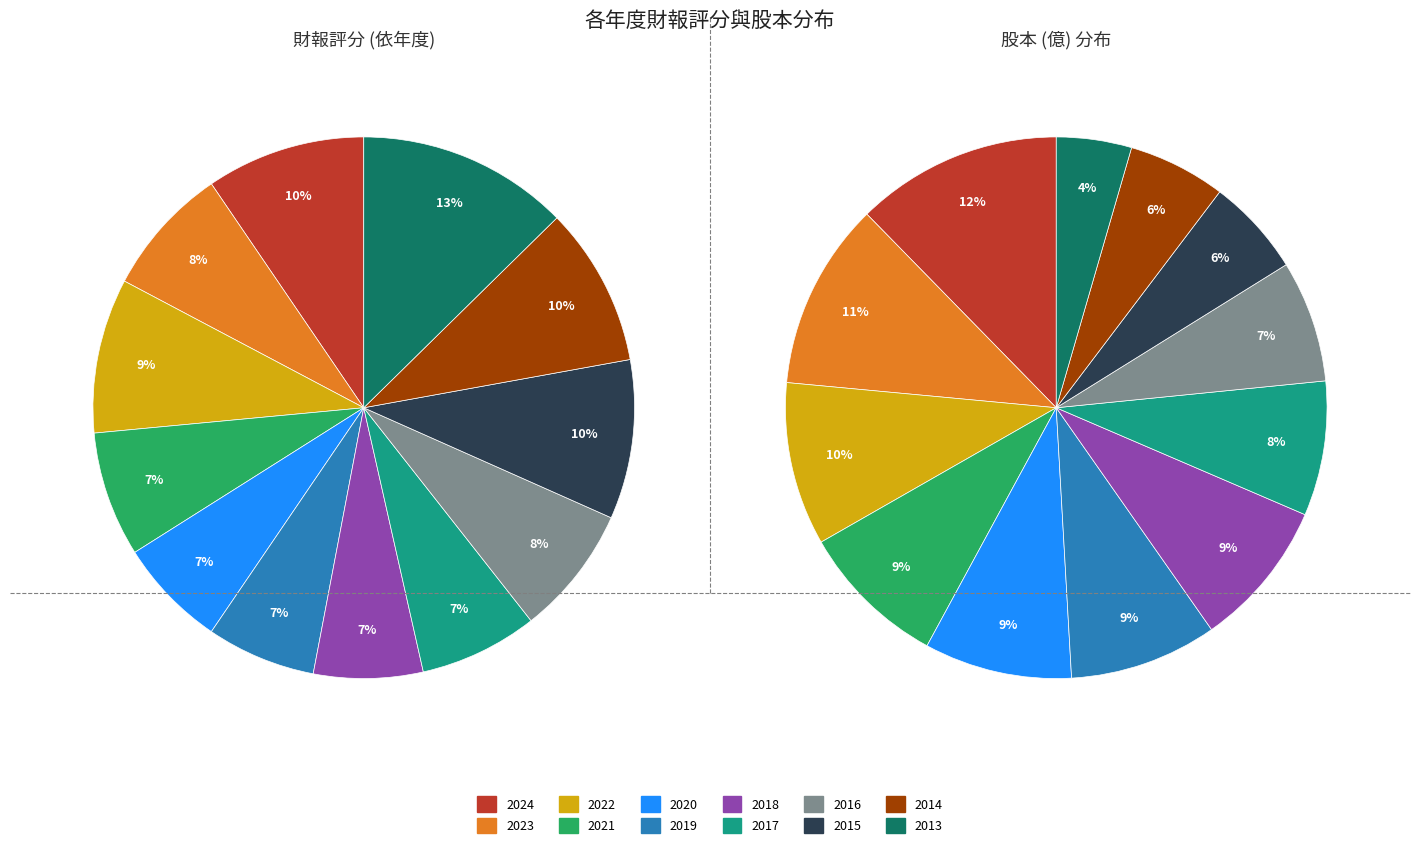

What portion of the pie excludes 2013?

87.4%